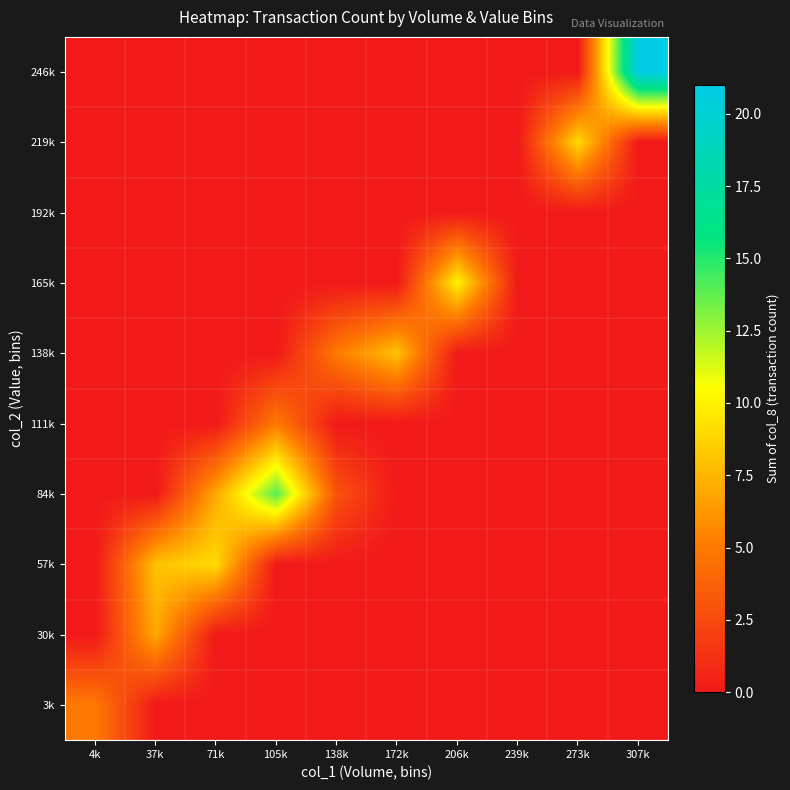

Reading right to left, extract all data points from this chart.

3k: 307k=0	273k=0	239k=0	206k=0	172k=0	138k=0	105k=0	71k=0	37k=0	4k=5
30k: 307k=0	273k=0	239k=0	206k=0	172k=0	138k=0	105k=0	71k=0	37k=7	4k=0
57k: 307k=0	273k=0	239k=0	206k=0	172k=0	138k=0	105k=0	71k=9	37k=8	4k=0
84k: 307k=0	273k=0	239k=0	206k=0	172k=0	138k=3	105k=14	71k=7	37k=0	4k=0
111k: 307k=0	273k=0	239k=0	206k=0	172k=0	138k=0	105k=5	71k=0	37k=0	4k=0
138k: 307k=0	273k=0	239k=0	206k=0	172k=8	138k=5	105k=0	71k=0	37k=0	4k=0
165k: 307k=0	273k=0	239k=0	206k=10	172k=0	138k=0	105k=0	71k=0	37k=0	4k=0
192k: 307k=0	273k=0	239k=0	206k=0	172k=0	138k=0	105k=0	71k=0	37k=0	4k=0
219k: 307k=0	273k=9	239k=0	206k=0	172k=0	138k=0	105k=0	71k=0	37k=0	4k=0
246k: 307k=21	273k=0	239k=0	206k=0	172k=0	138k=0	105k=0	71k=0	37k=0	4k=0